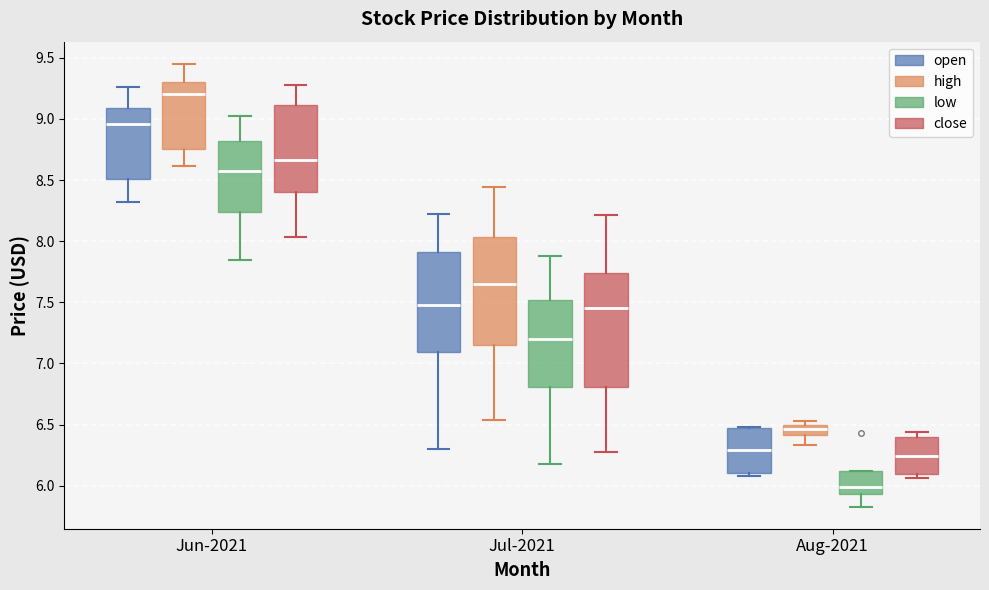

Which box has the lowest median line?

Aug-2021 (low)